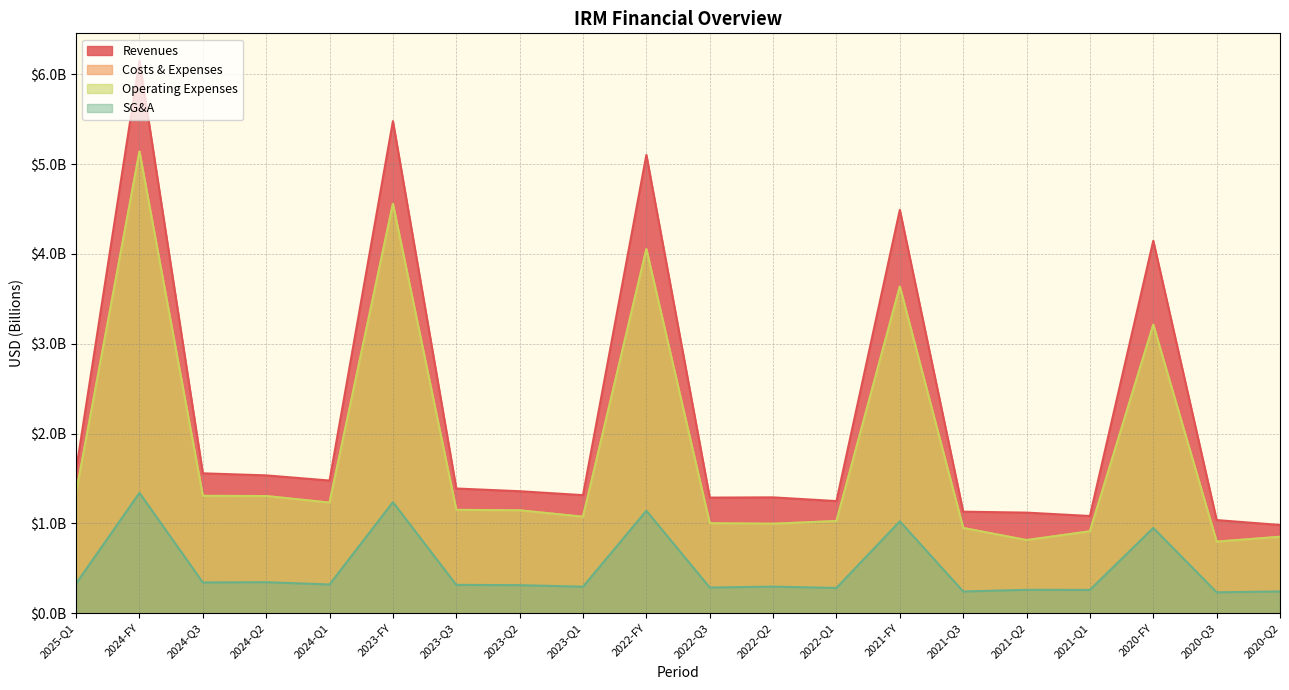

At which category is the sum across all series the highest?

2024-FY